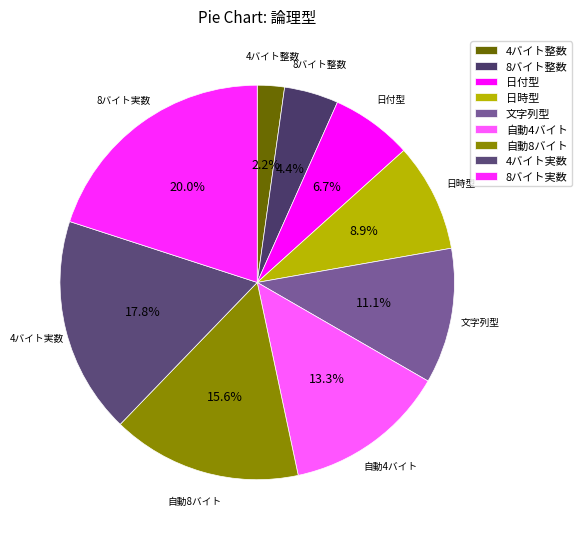

What percentage do 4バイト整数 and 自動8バイト together represent?

17.8%